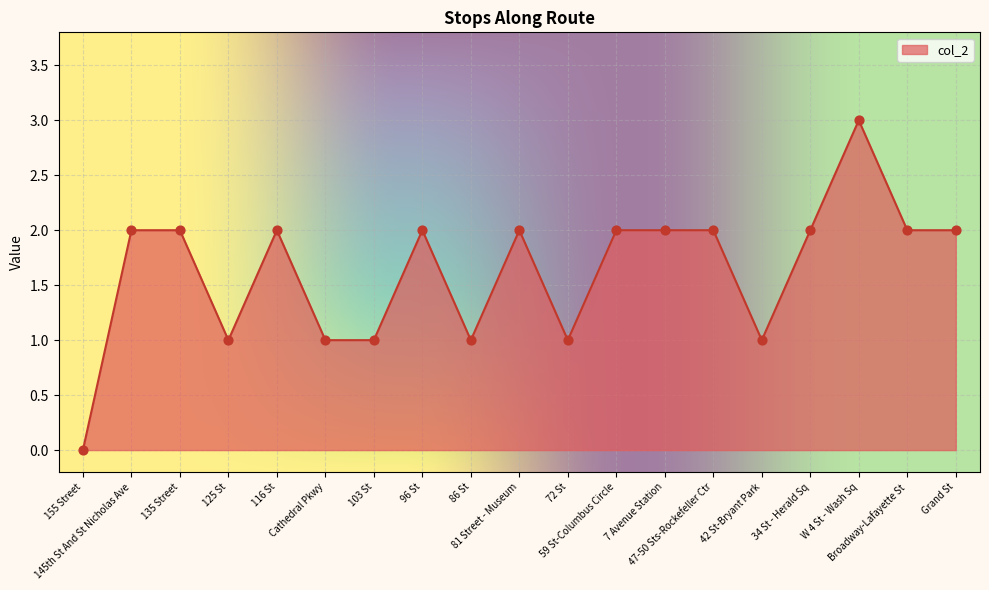

What is the change in value from Cathedral Pkwy to 81 Street - Museum?

+1